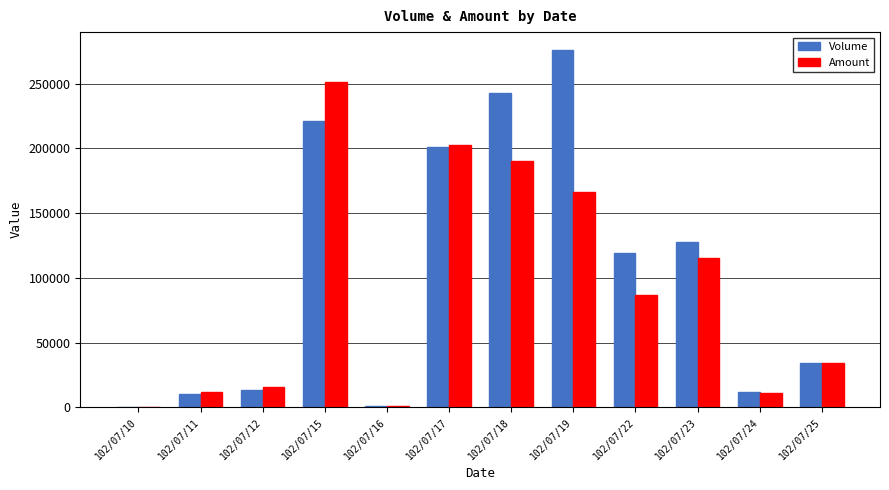

At which category is the sum across all series the highest?

102/07/15